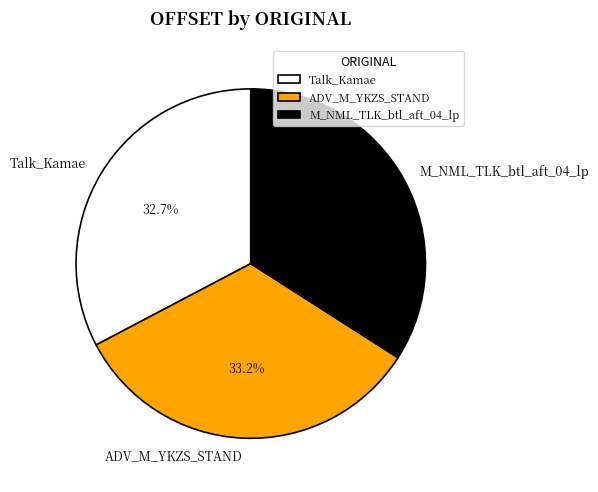

What percentage is NOT represented by ADV_M_YKZS_STAND?

66.8%